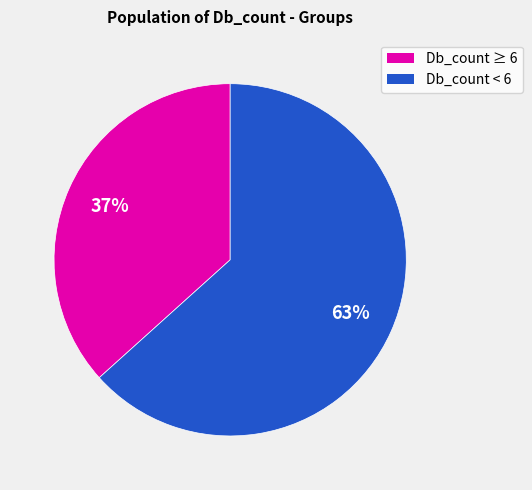

Does Db_count < 6 represent more than half of the total?

Yes